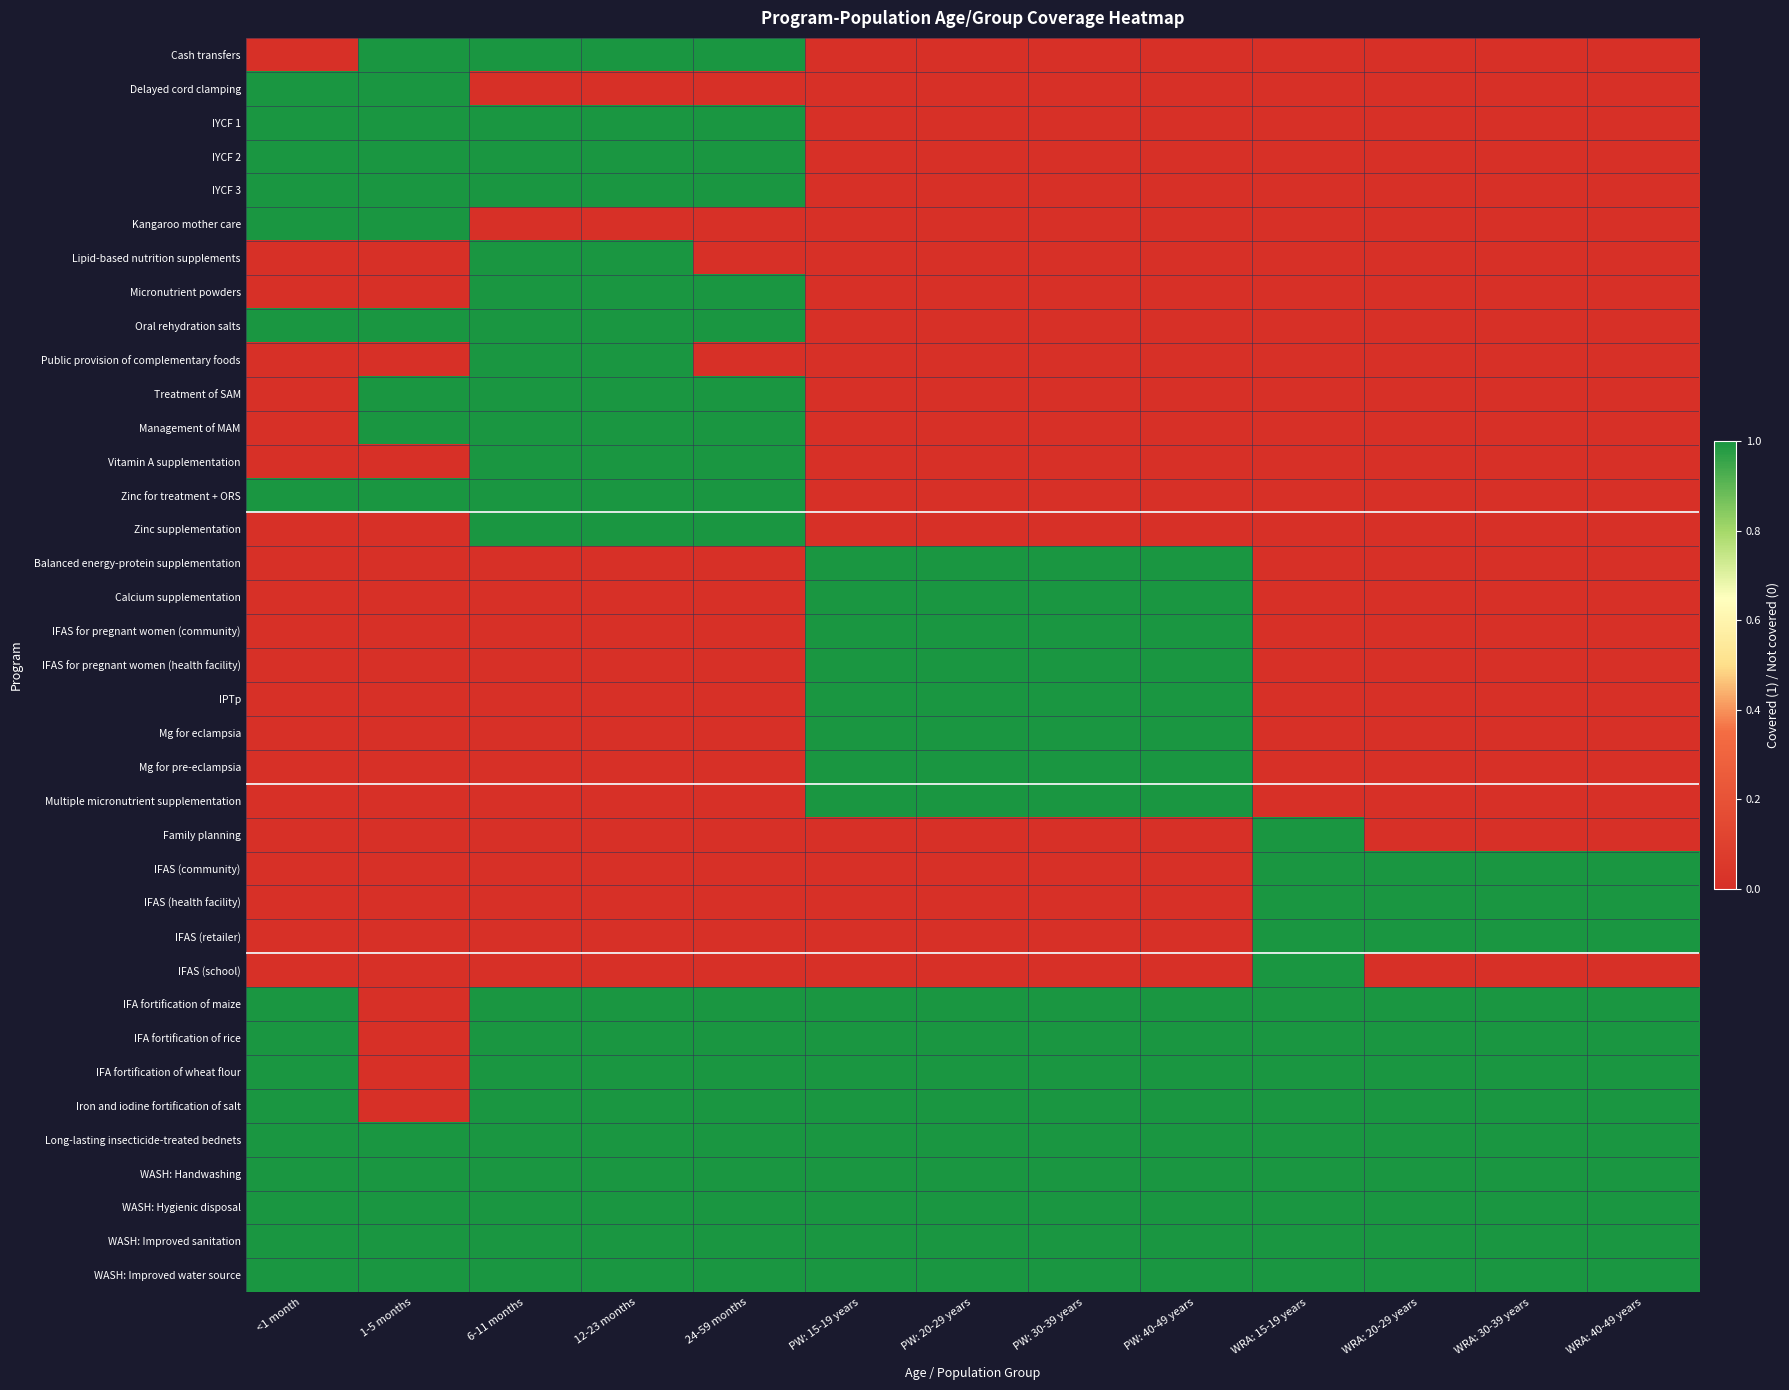

List the series in order of their peak value, highest first.

Cash transfers, Delayed cord clamping, IYCF 1, IYCF 2, IYCF 3, Kangaroo mother care, Lipid-based nutrition supplements, Micronutrient powders, Oral rehydration salts, Public provision of complementary foods, Treatment of SAM, Management of MAM, Vitamin A supplementation, Zinc for treatment + ORS, Zinc supplementation, Balanced energy-protein supplementation, Calcium supplementation, IFAS for pregnant women (community), IFAS for pregnant women (health facility), IPTp, Mg for eclampsia, Mg for pre-eclampsia, Multiple micronutrient supplementation, Family planning, IFAS (community), IFAS (health facility), IFAS (retailer), IFAS (school), IFA fortification of maize, IFA fortification of rice, IFA fortification of wheat flour, Iron and iodine fortification of salt, Long-lasting insecticide-treated bednets, WASH: Handwashing, WASH: Hygienic disposal, WASH: Improved sanitation, WASH: Improved water source